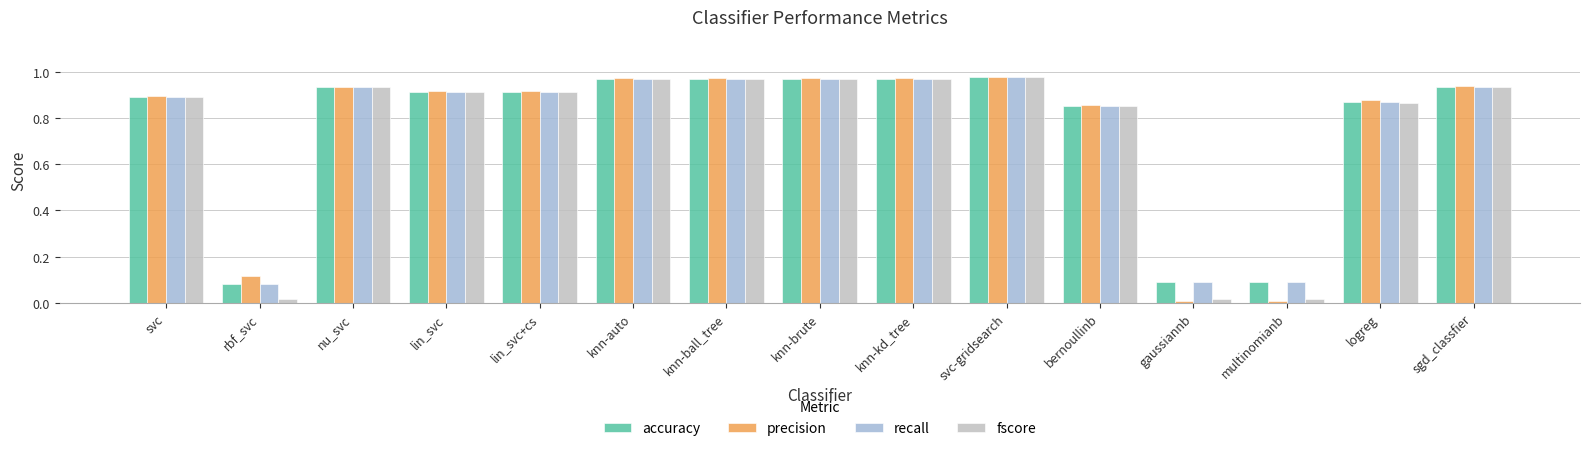

What position from the left is knn-kd_tree?

9